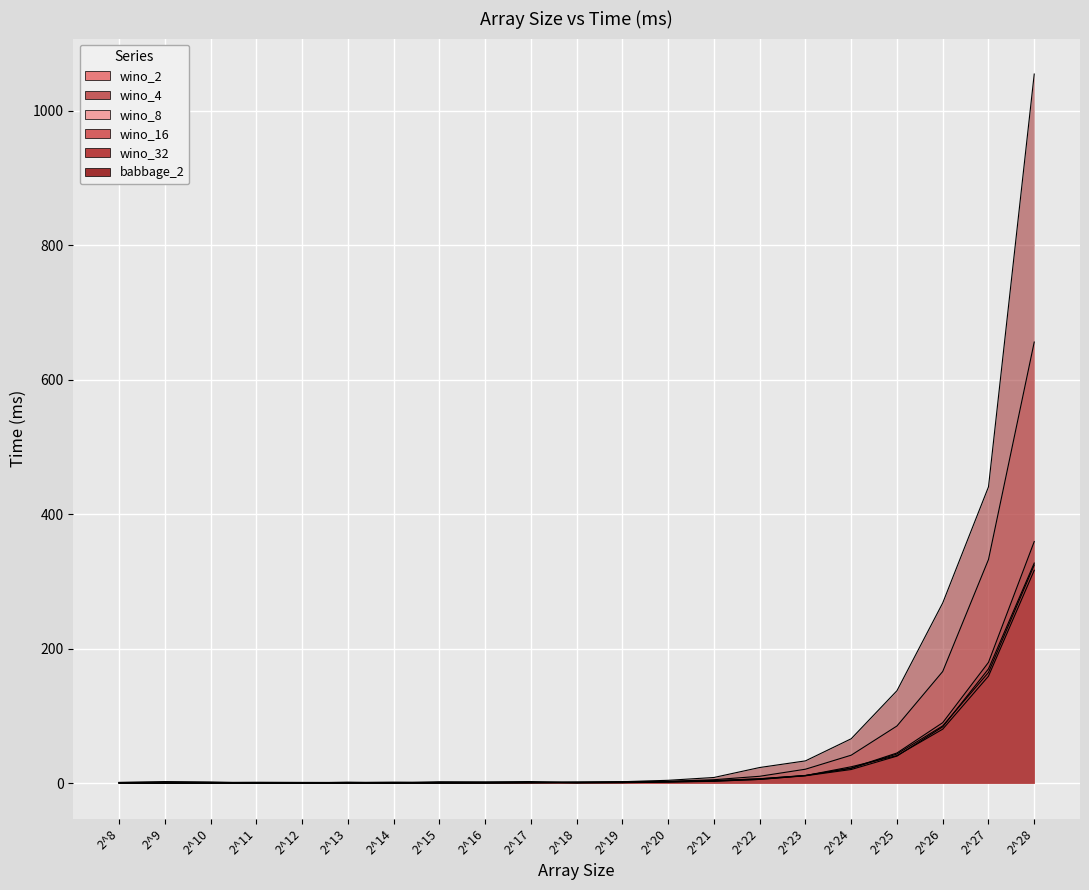

Which category has the lowest value in the babbage_2 series?

2^9